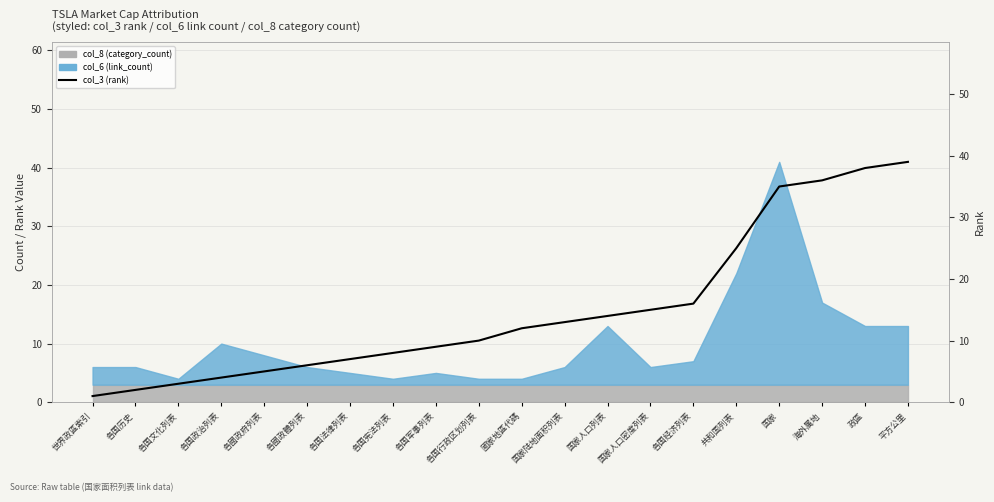

True or false: the data shows 4 at 各國政體列表.

False